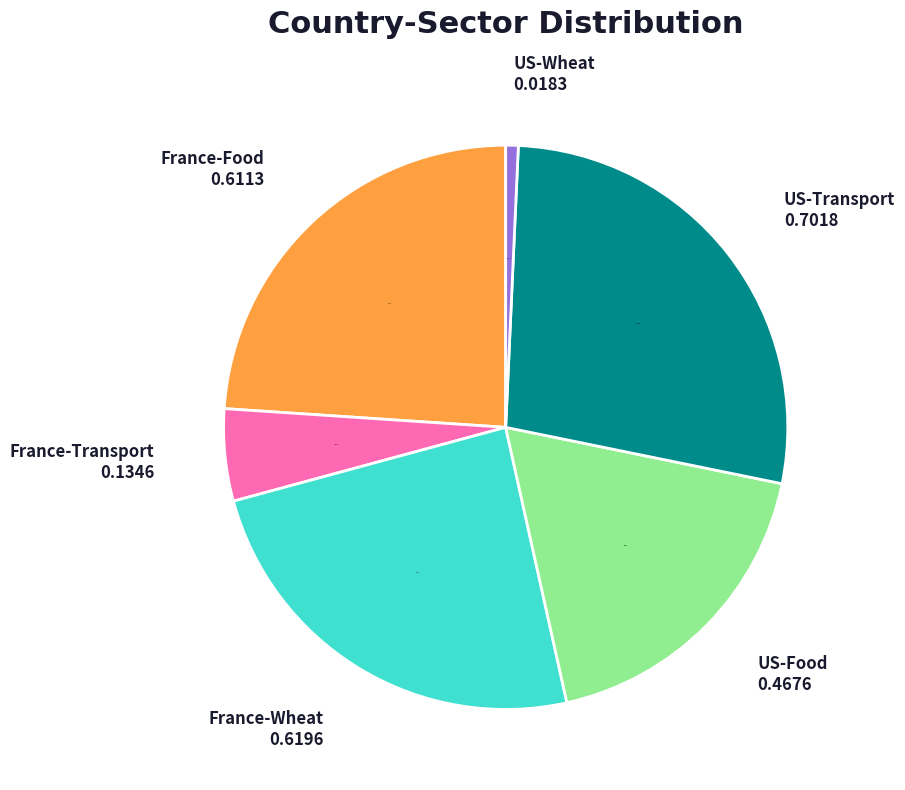

Do France-Transport and France-Food together represent more than half of the pie?

No